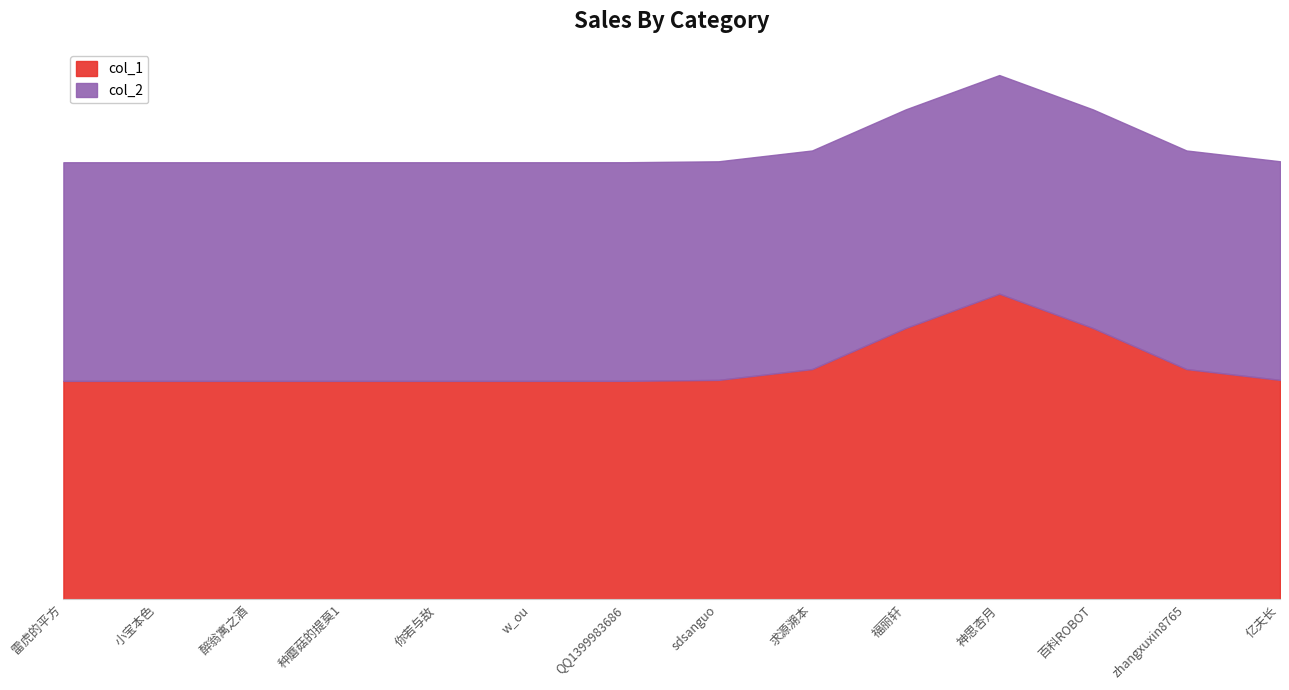

Which series has the largest total across all categories?

col_1